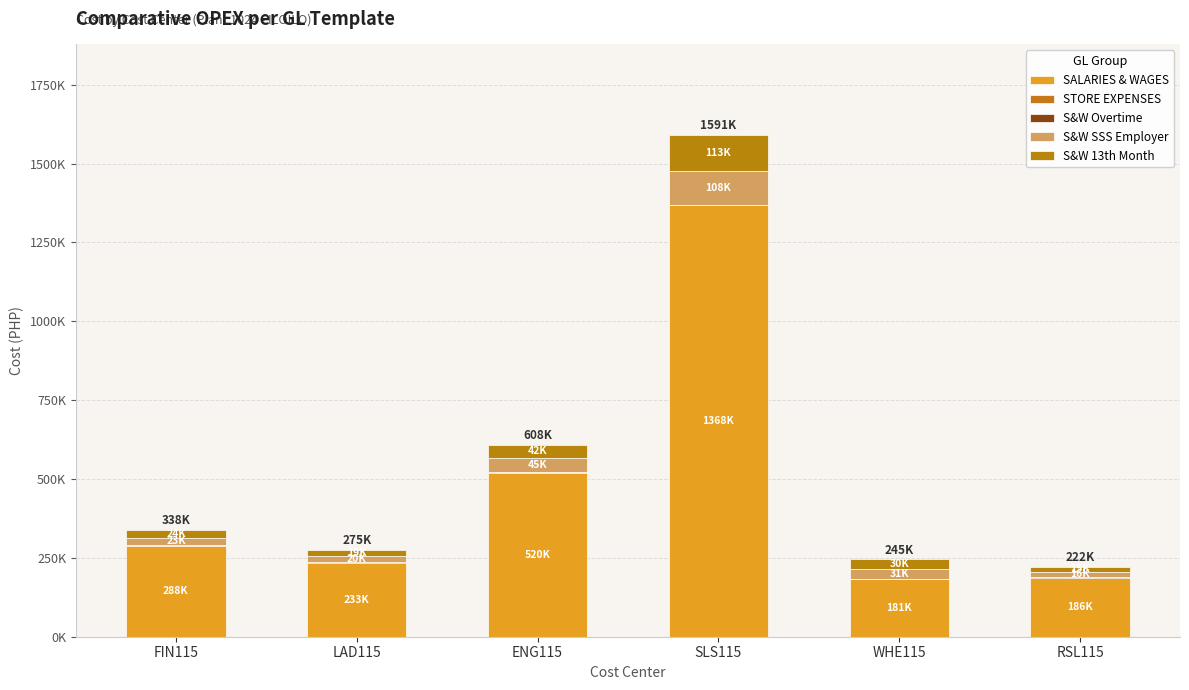

What value does the SALARIES & WAGES series have at WHE115?

181491.6